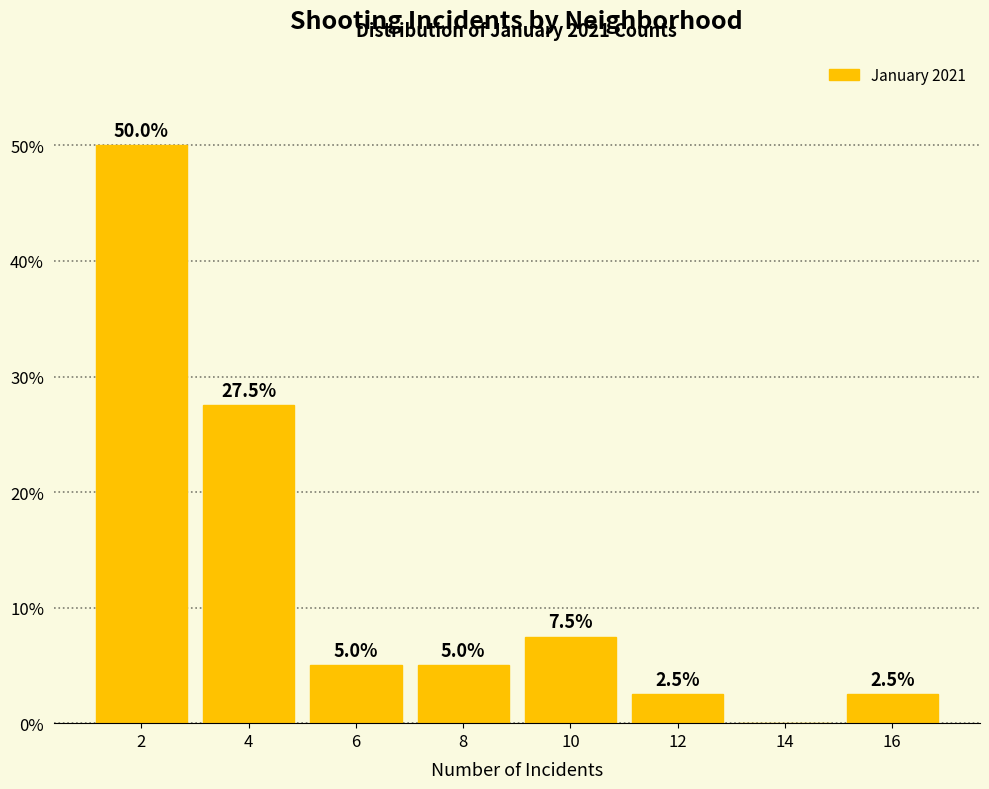

Which range on the x-axis has the tallest bar?

1 to 3